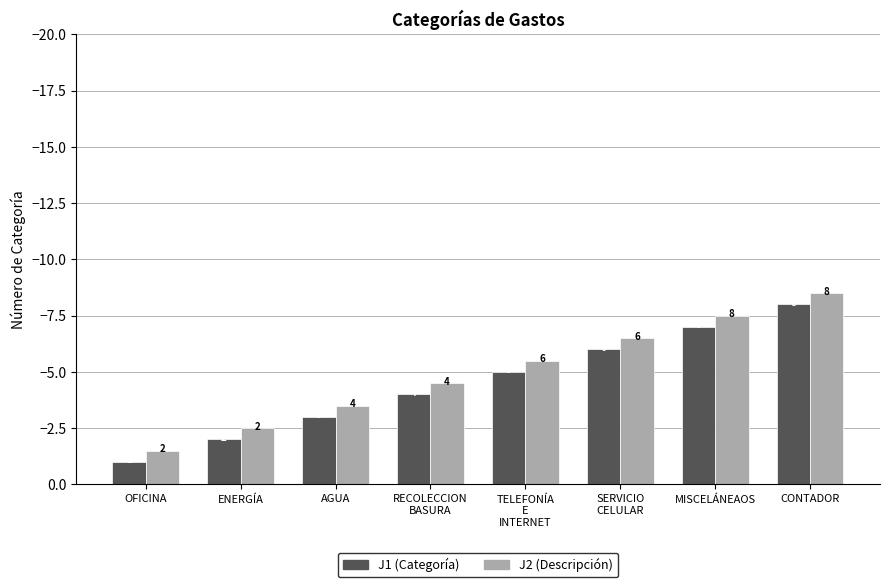

What are all the series names shown in the legend?

J1 (Categoría), J2 (Descripción)